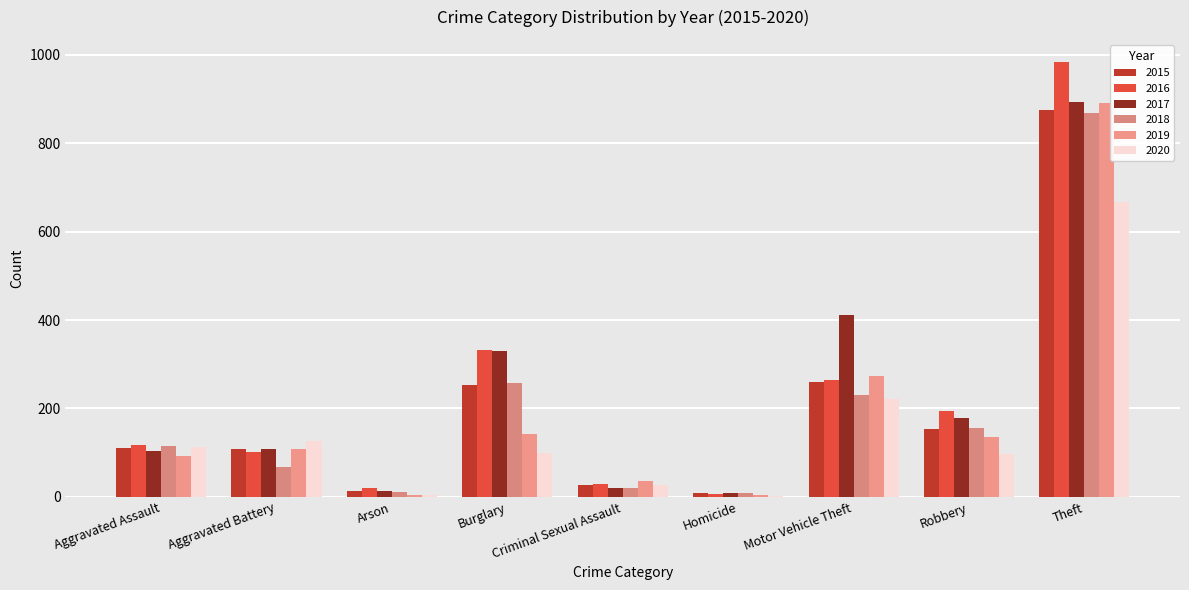

The value of 2017 at Motor Vehicle Theft is 662. True or false?

False